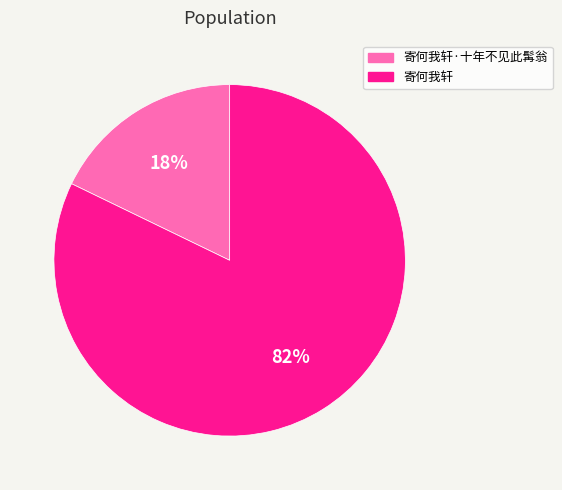

To the nearest percent, what is the difference between the largest and smallest slice percentages?

64%